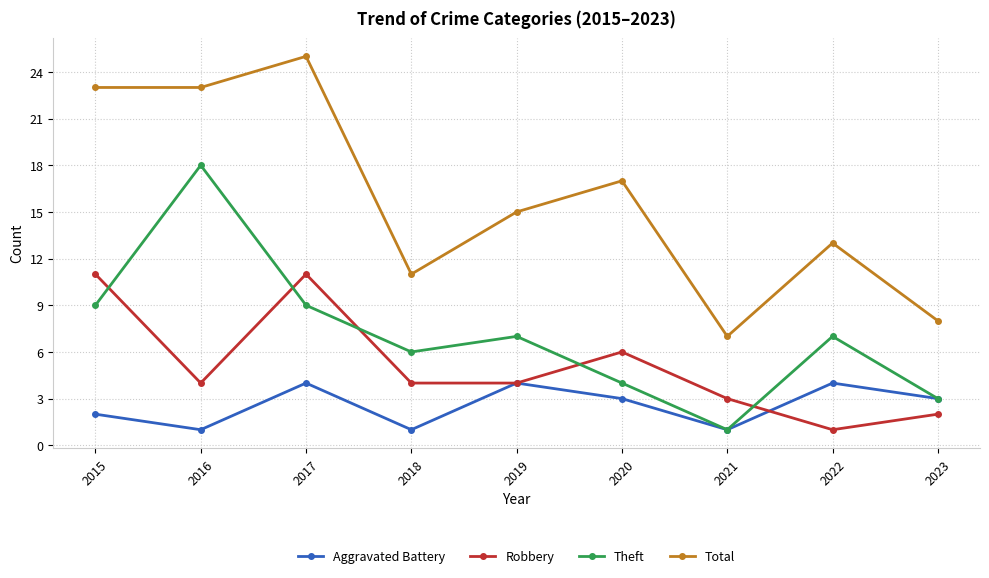

What is the value of the Robbery point at the 9th from the left?

2